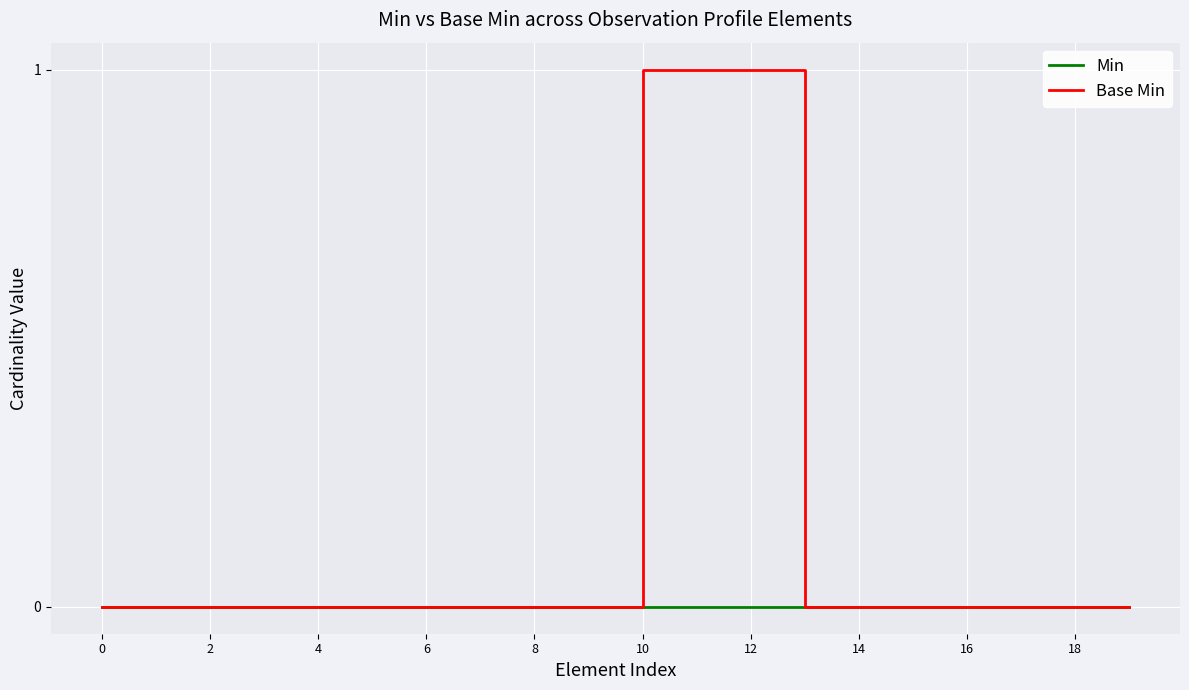

Which series has the largest range (max minus min)?

Base Min